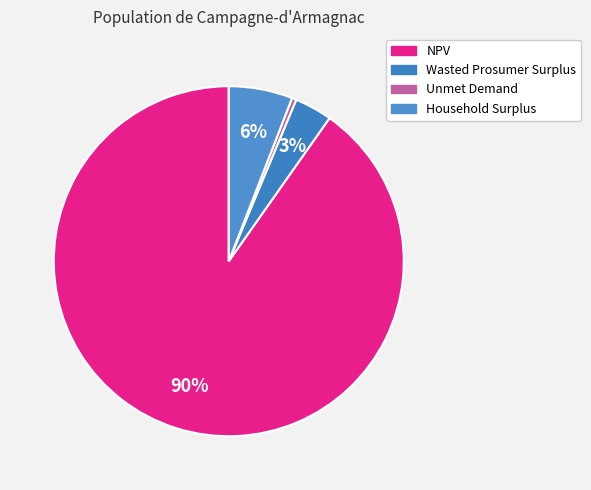

Is the sum of NPV and Wasted Prosumer Surplus greater than half?

Yes